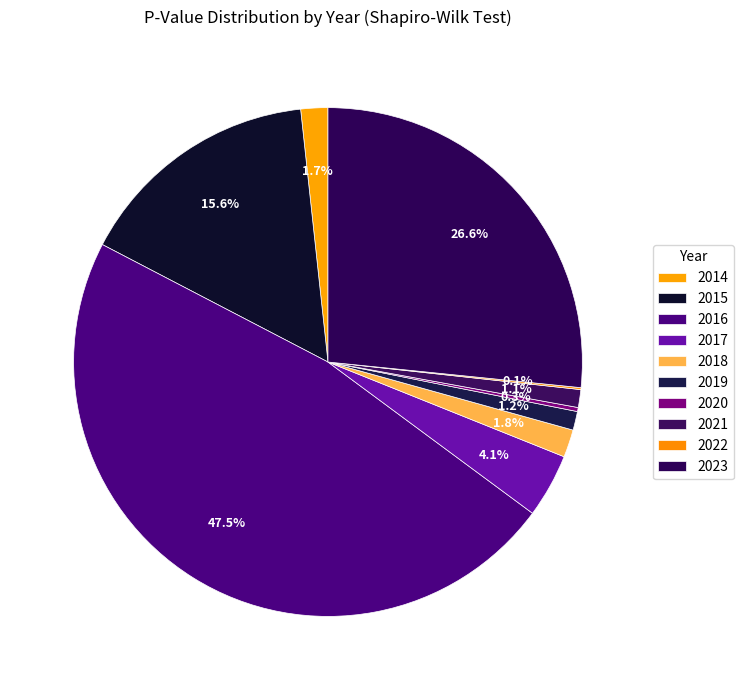

To the nearest percent, what is the difference between the largest and smallest slice percentages?

47%